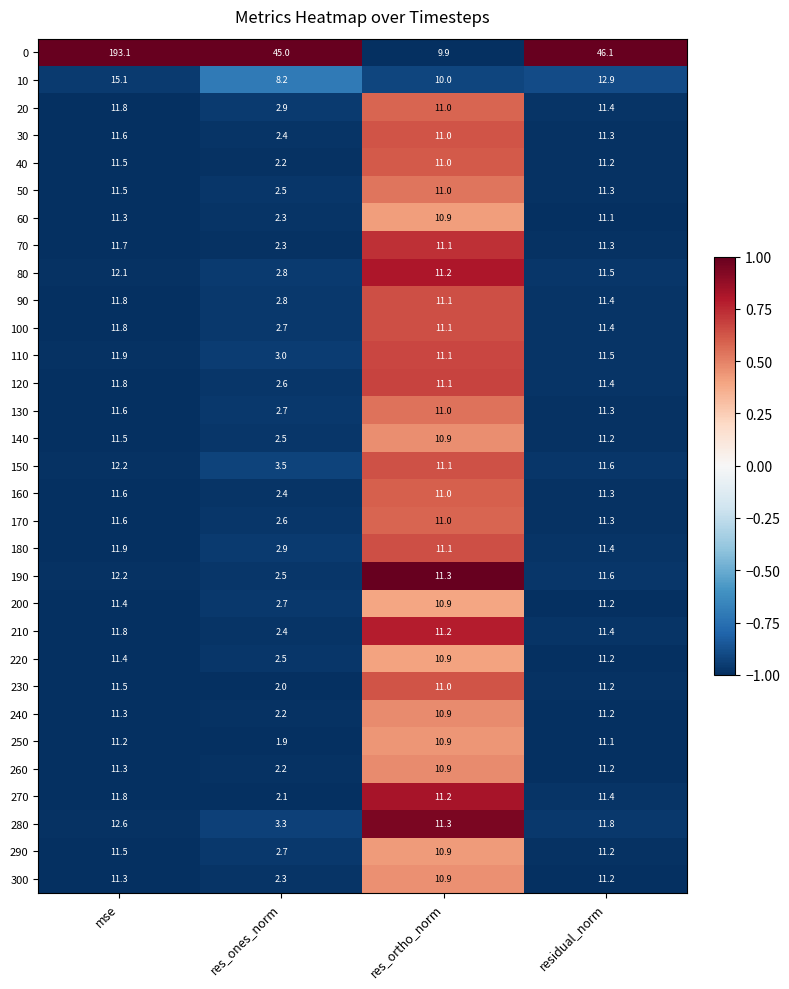

Is it true that 170 equals 6.8 at residual_norm?

False